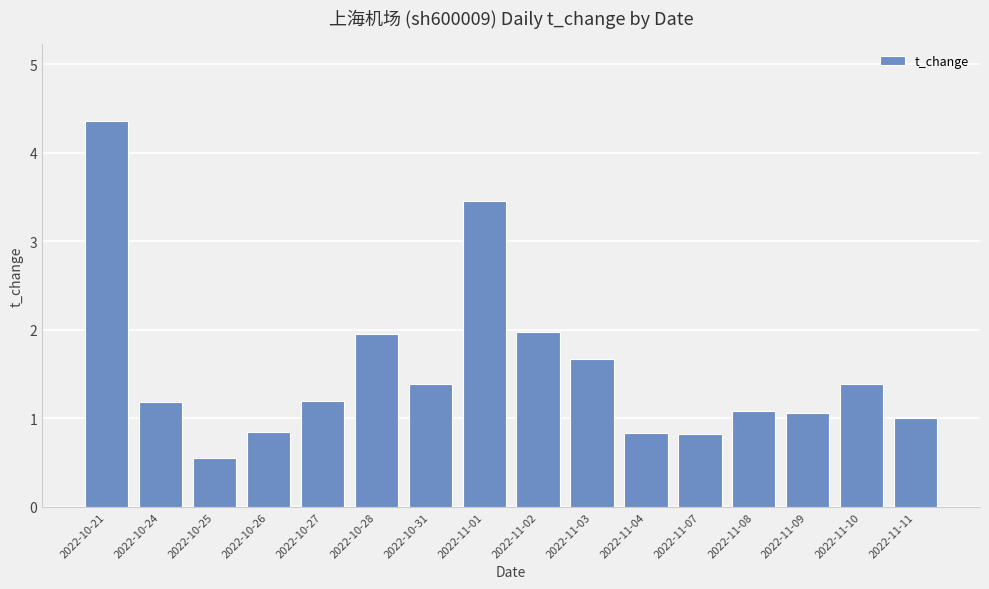

Does the chart contain any negative values?

No